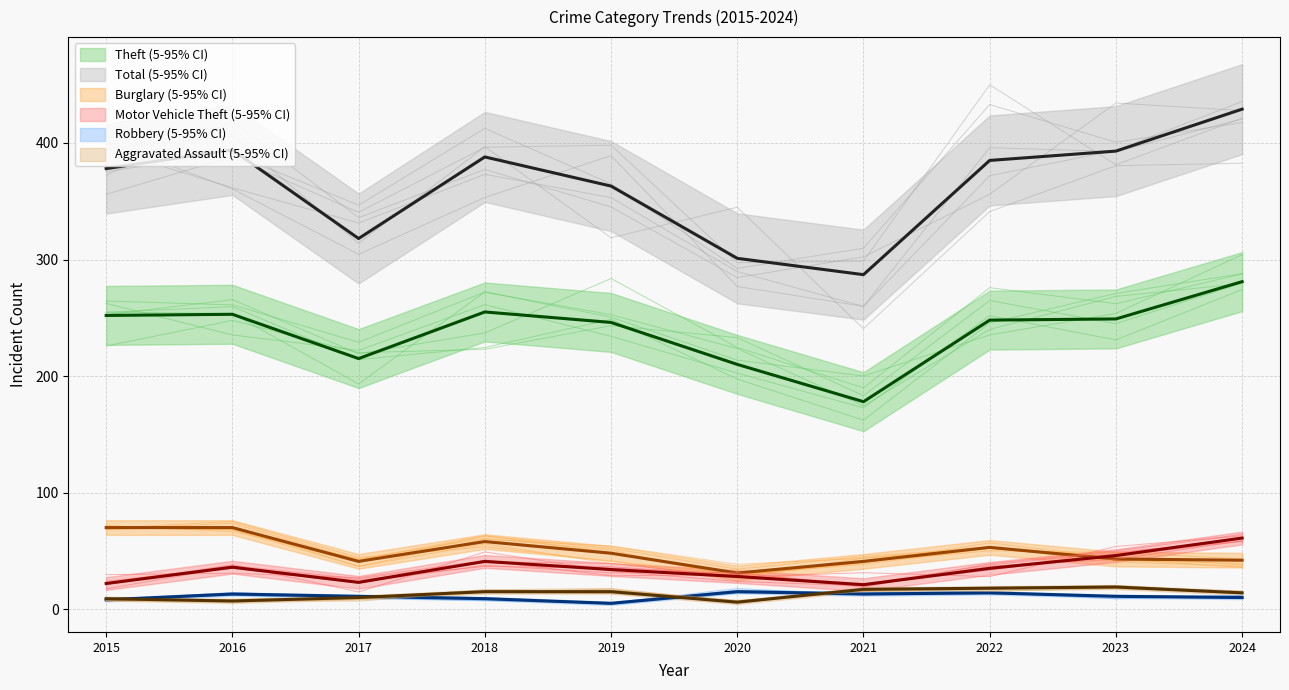

At which label does Total reach its minimum?

2021